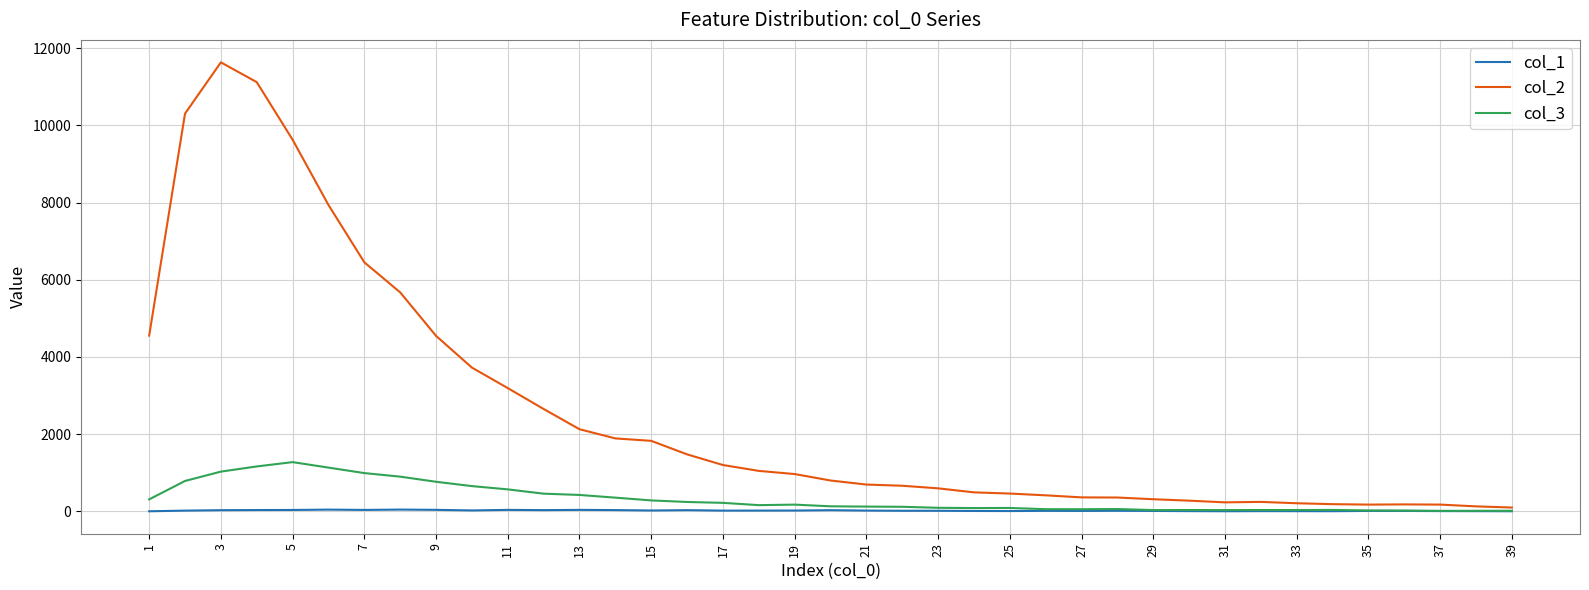

Which series has the largest total across all categories?

col_2